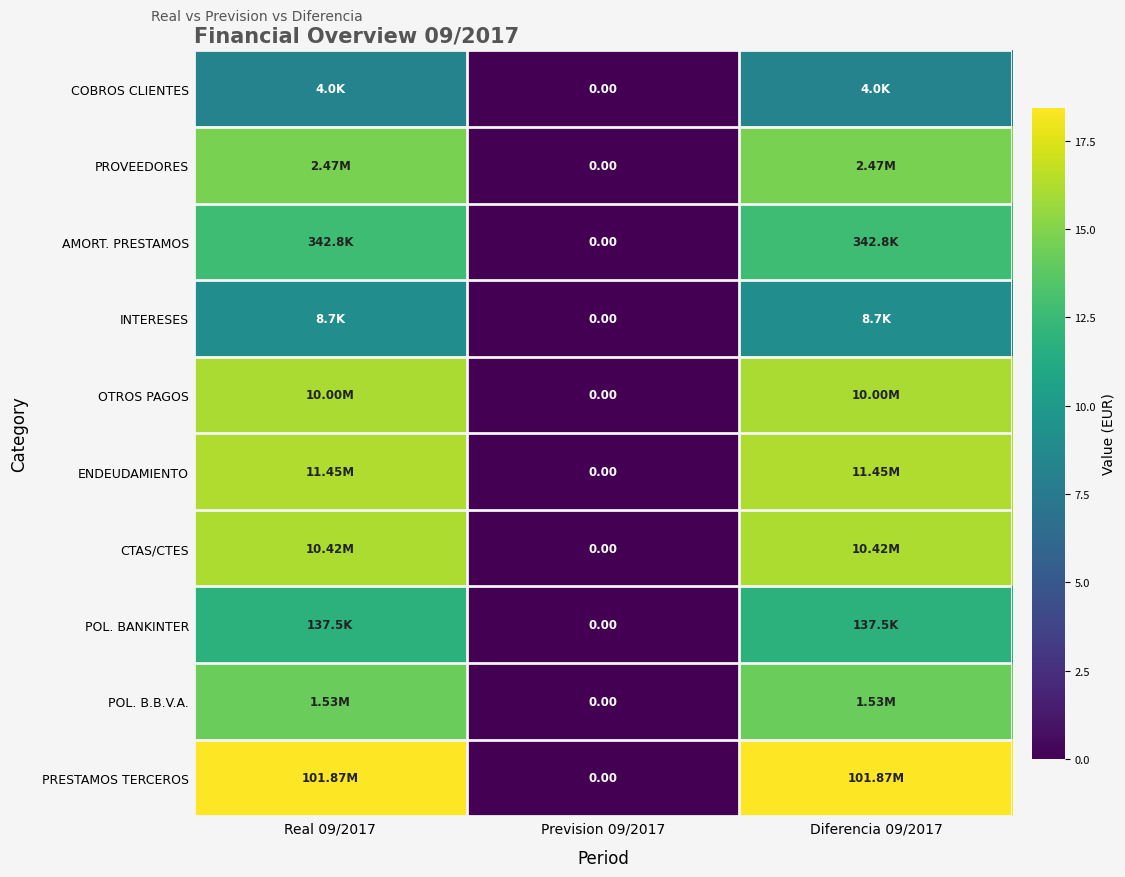

At which label does PROVEEDORES reach its minimum?

Prevision 09/2017